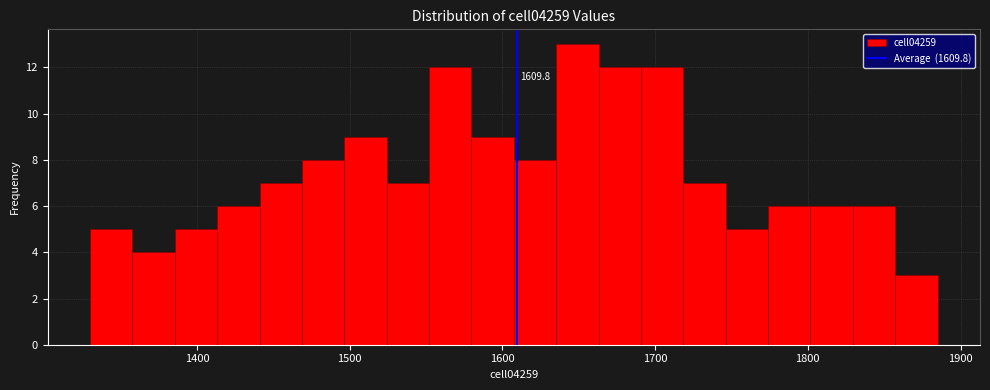

Read against the x-axis, roughly where is the centre of the tallest bar?

1650